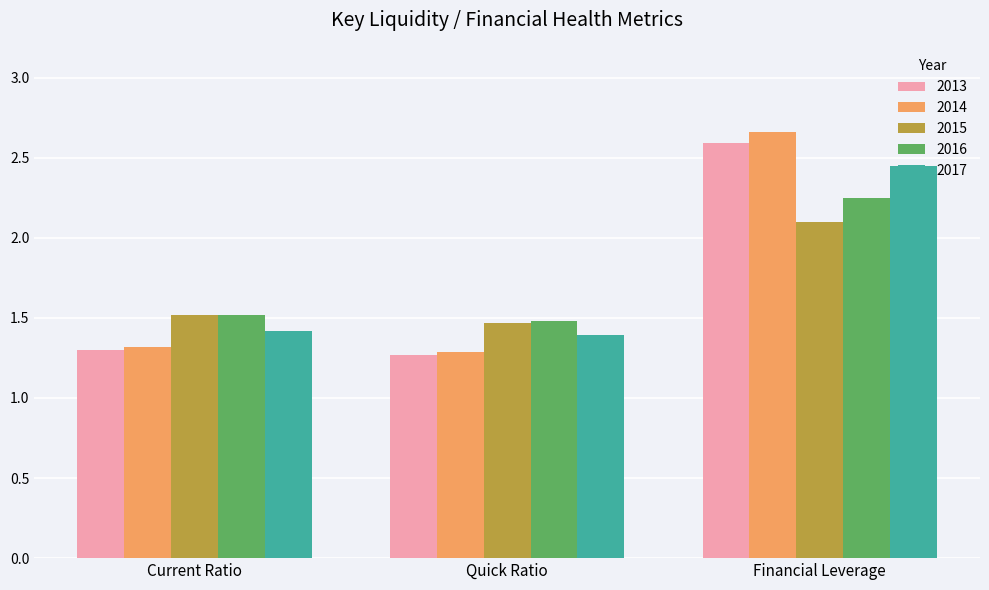

Does the chart contain stacked bars?

No